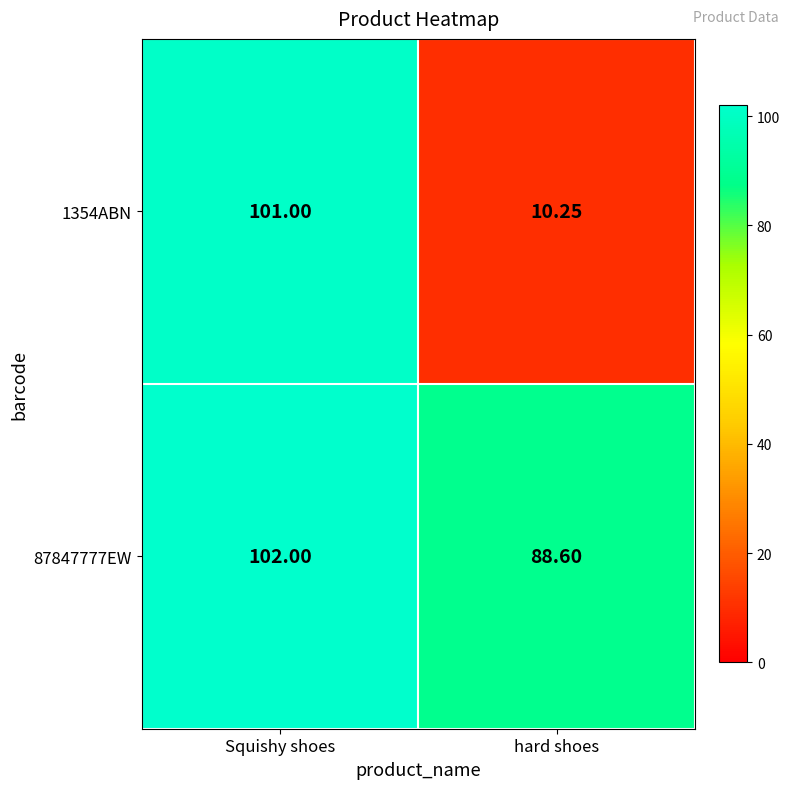

Which category has the highest value across all series?

Squishy shoes